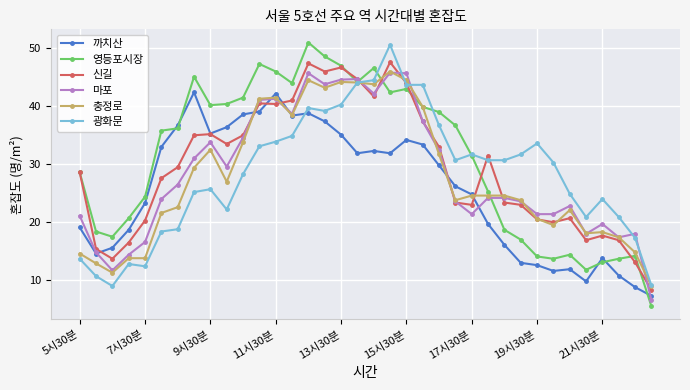

What is the lowest value of the 영등포시장 series?

5.4